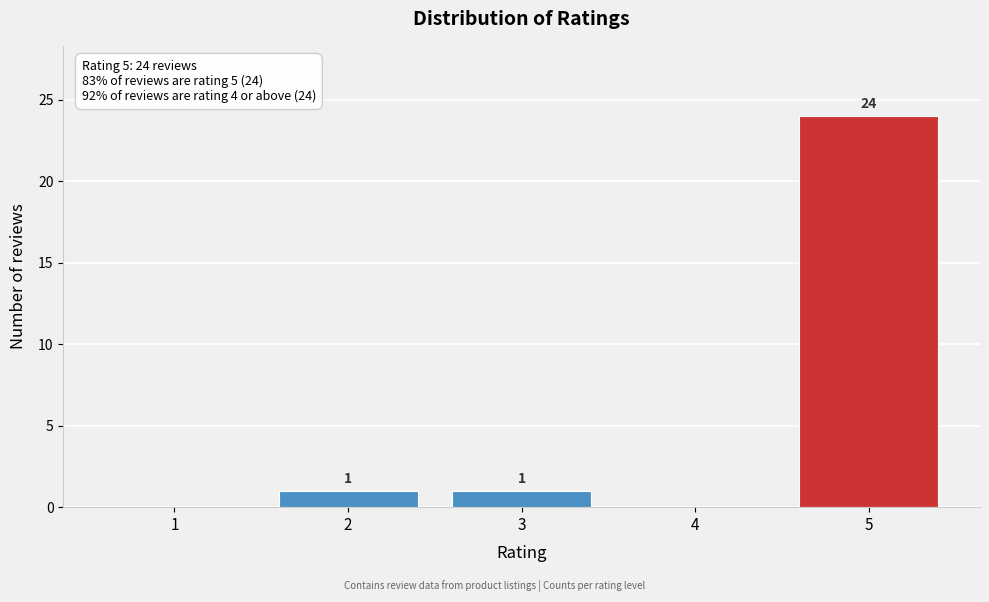

Reading left to right, transcribe all the data shown in this chart.

1=0	2=1	3=1	4=0	5=24